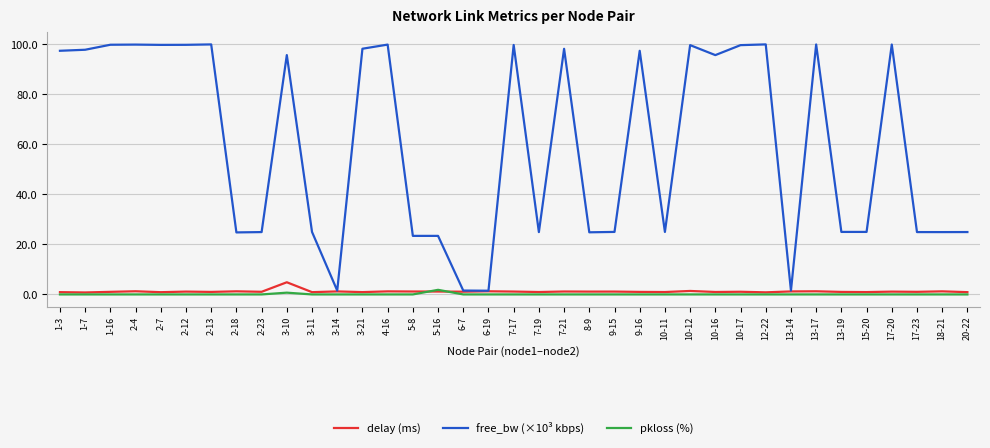

Which series has the largest range (max minus min)?

free_bw (×10³ kbps)